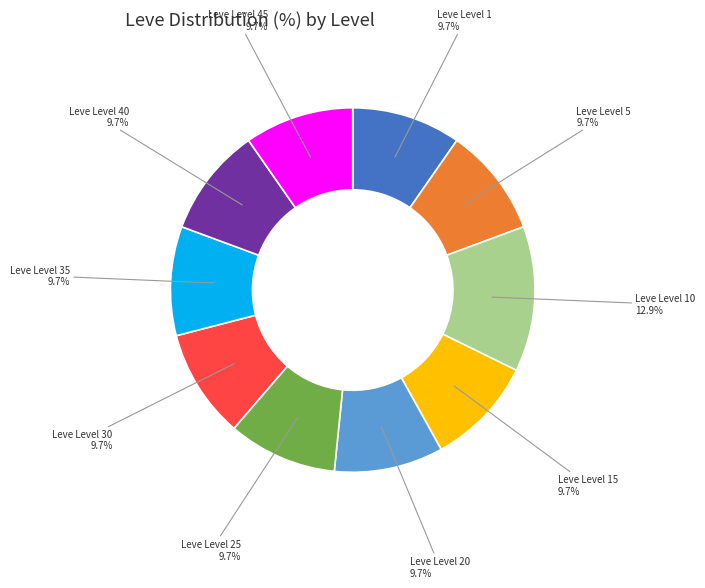

Is the sum of Leve Level 1 9.7% and Leve Level 30 9.7% greater than half?

No